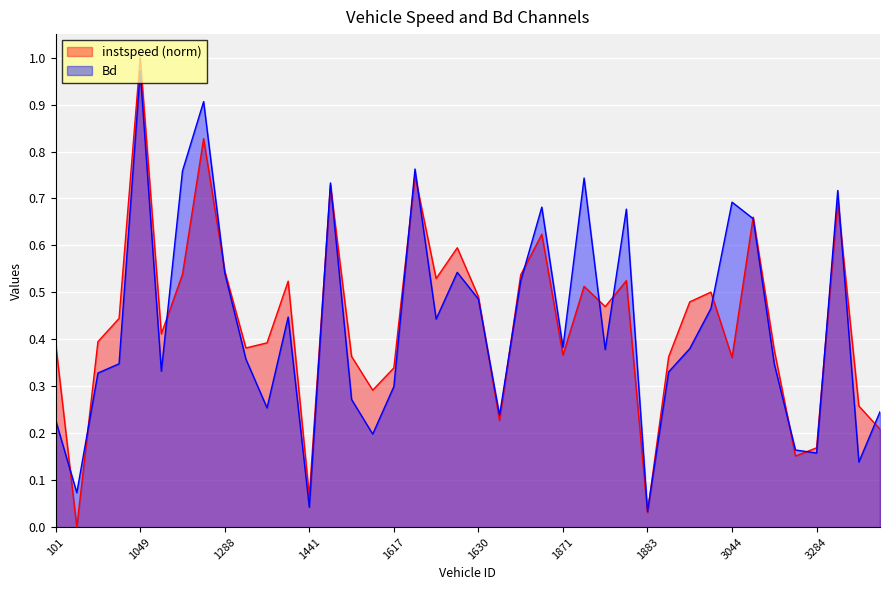

List the series in order of their peak value, lowest first.

Bd, instspeed (norm)